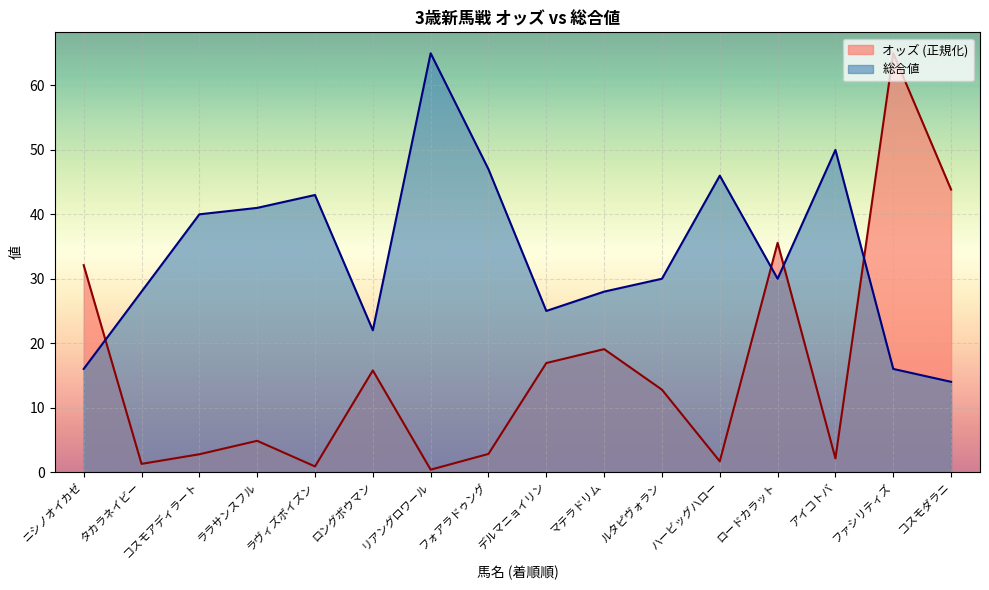

What is the difference between the maximum and second lowest values in the オッズ series?

64.1